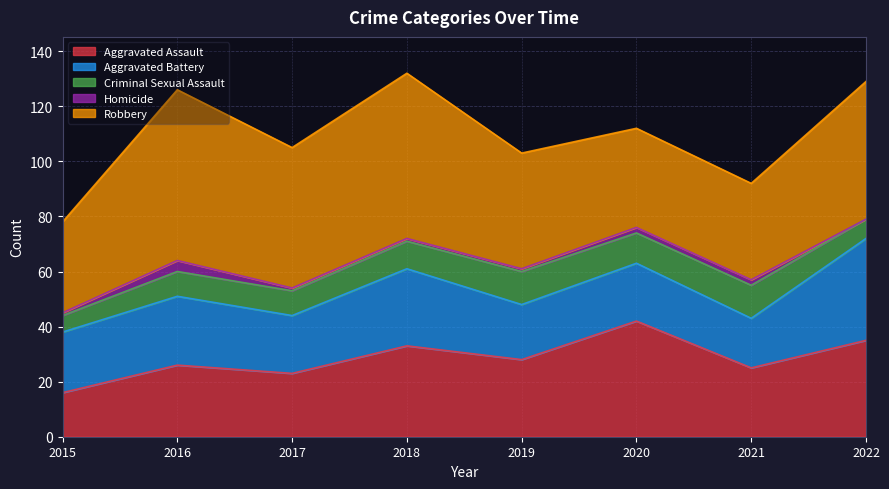

Which category has the lowest value across all series?

2022